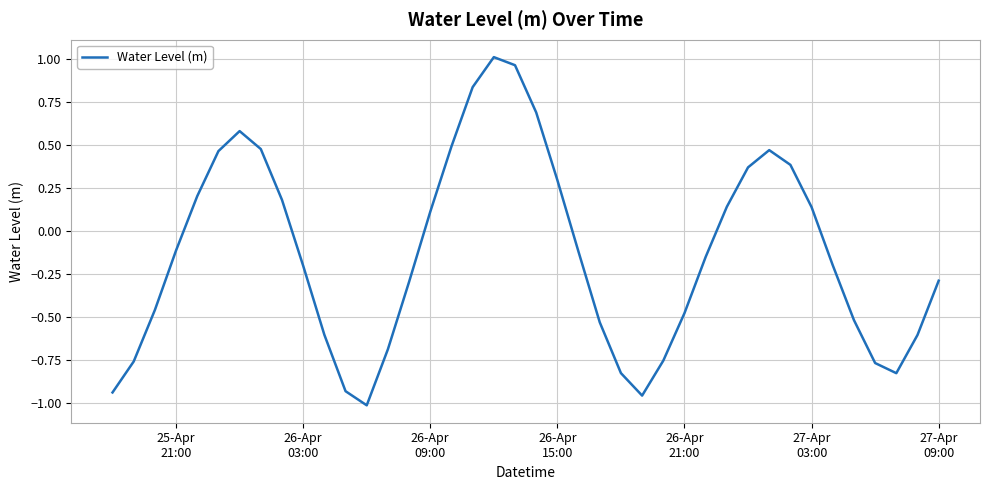

What is the difference between the second highest and second lowest values?

1.9